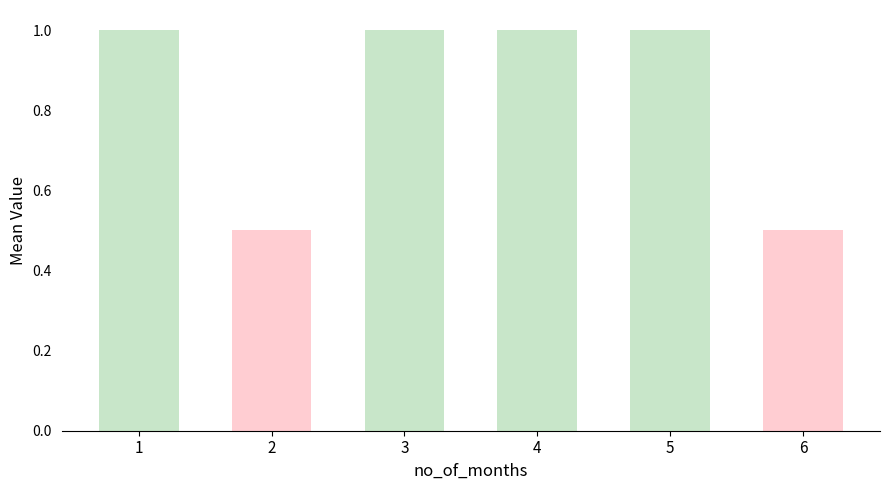

What is the difference between the maximum and minimum values?

0.5